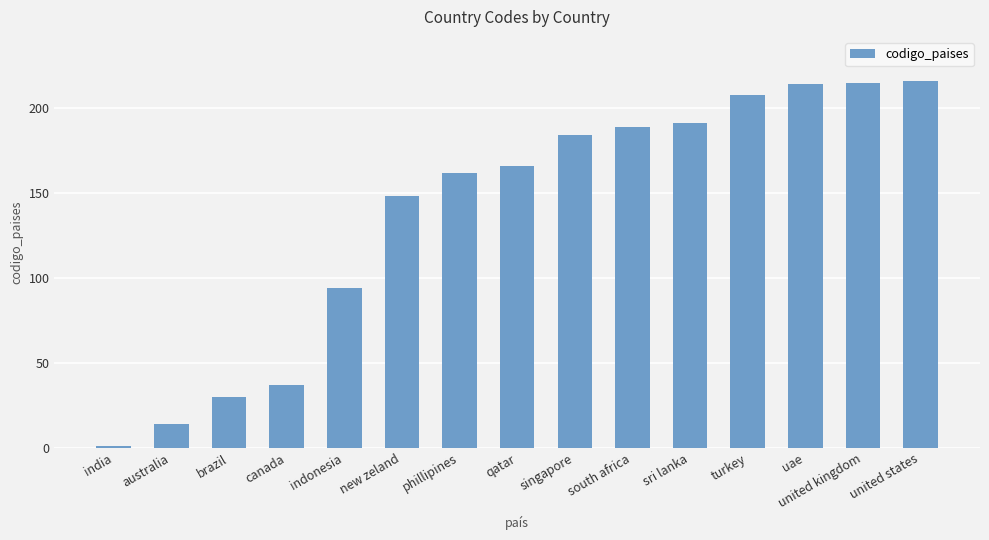

What is the difference between the maximum and second lowest values?

202